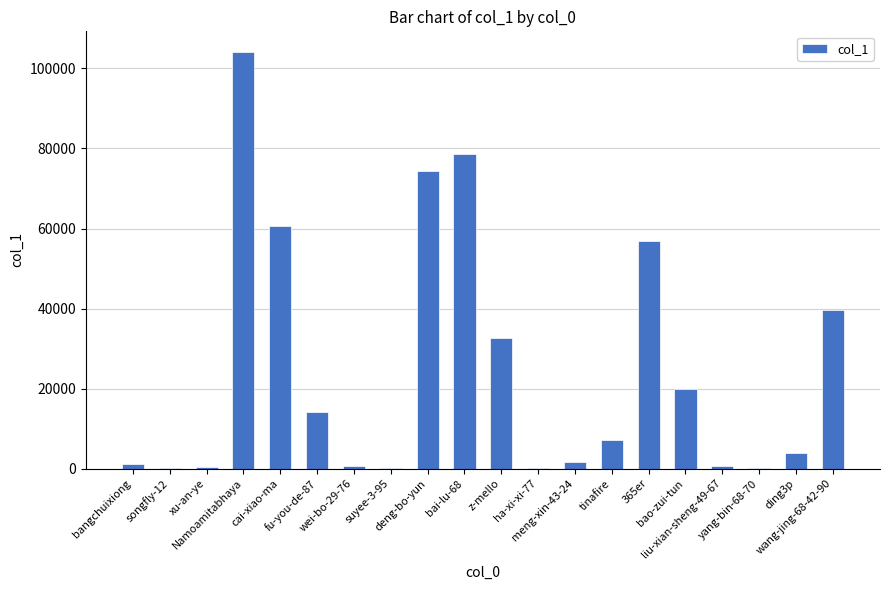

What is the greatest value displayed?

104084